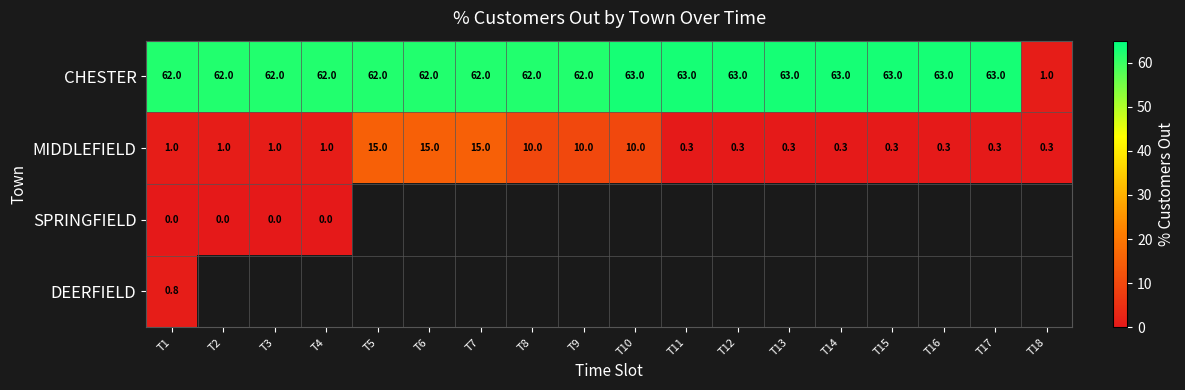

What is the lowest value of the MIDDLEFIELD series?

0.3